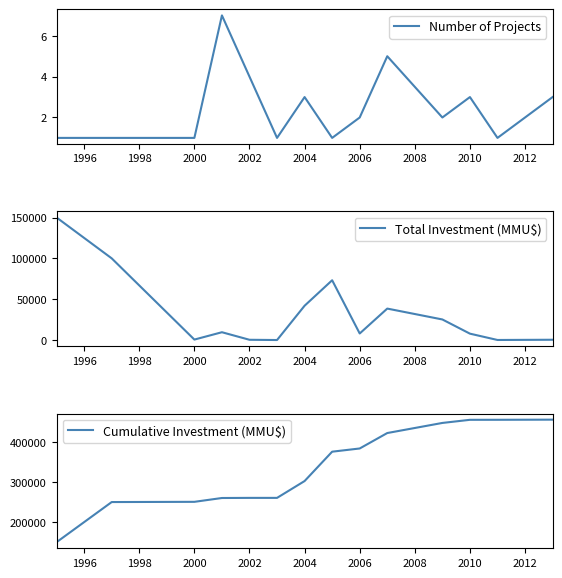

How many interior local peaks does the Number of Projects series have?

4